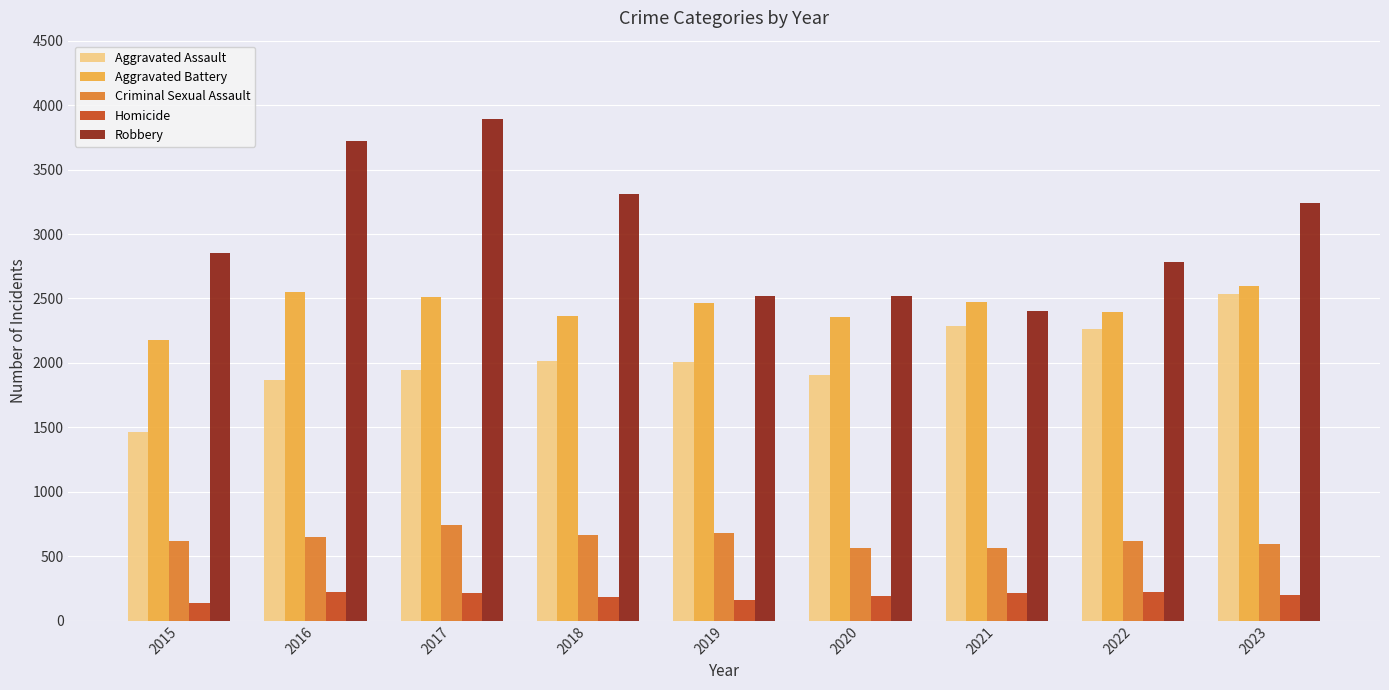

Are the bars grouped side by side (vs. stacked)?

Yes